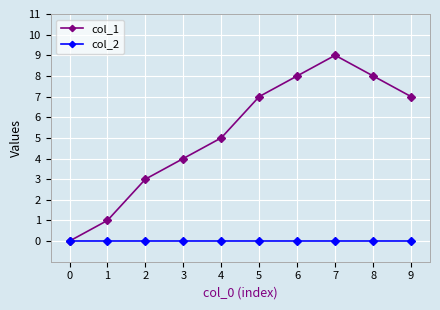

How many lines are shown in the chart?

2